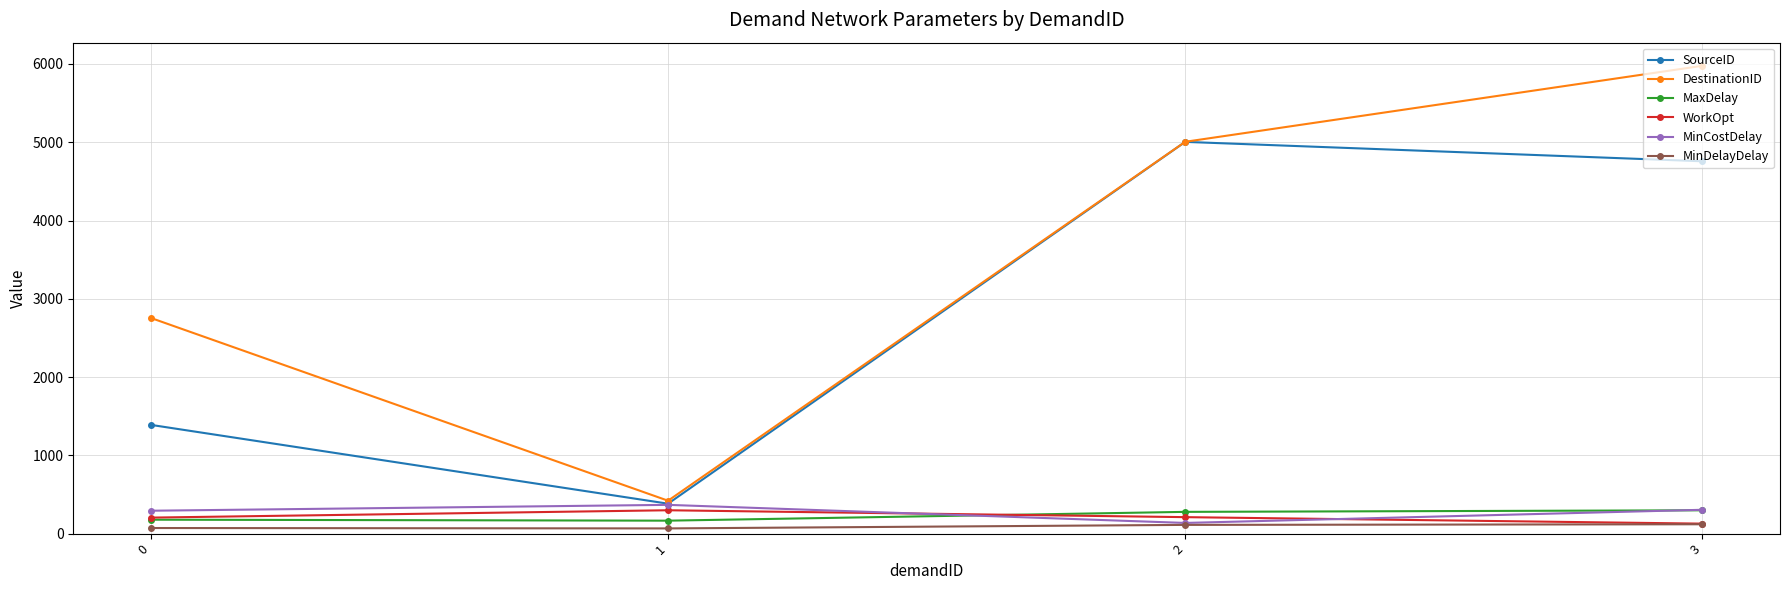

Where does the MinCostDelay series first go above 304?

1